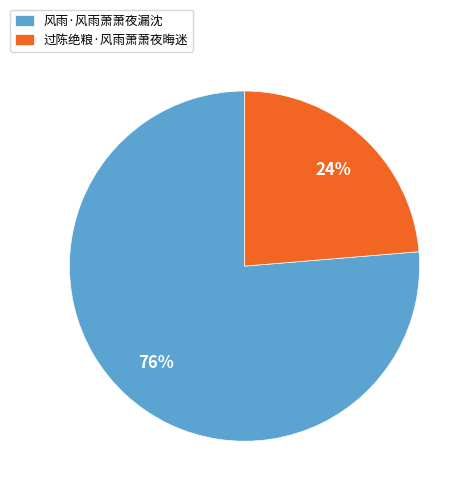

The 过陈绝粮·风雨萧萧夜晦迷 slice represents 24% of the pie. True or false?

True